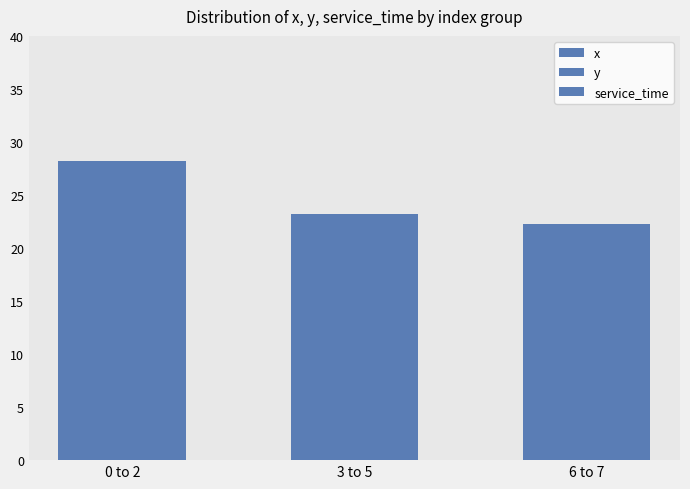

What is the label of the 1st bar from the right?

6 to 7